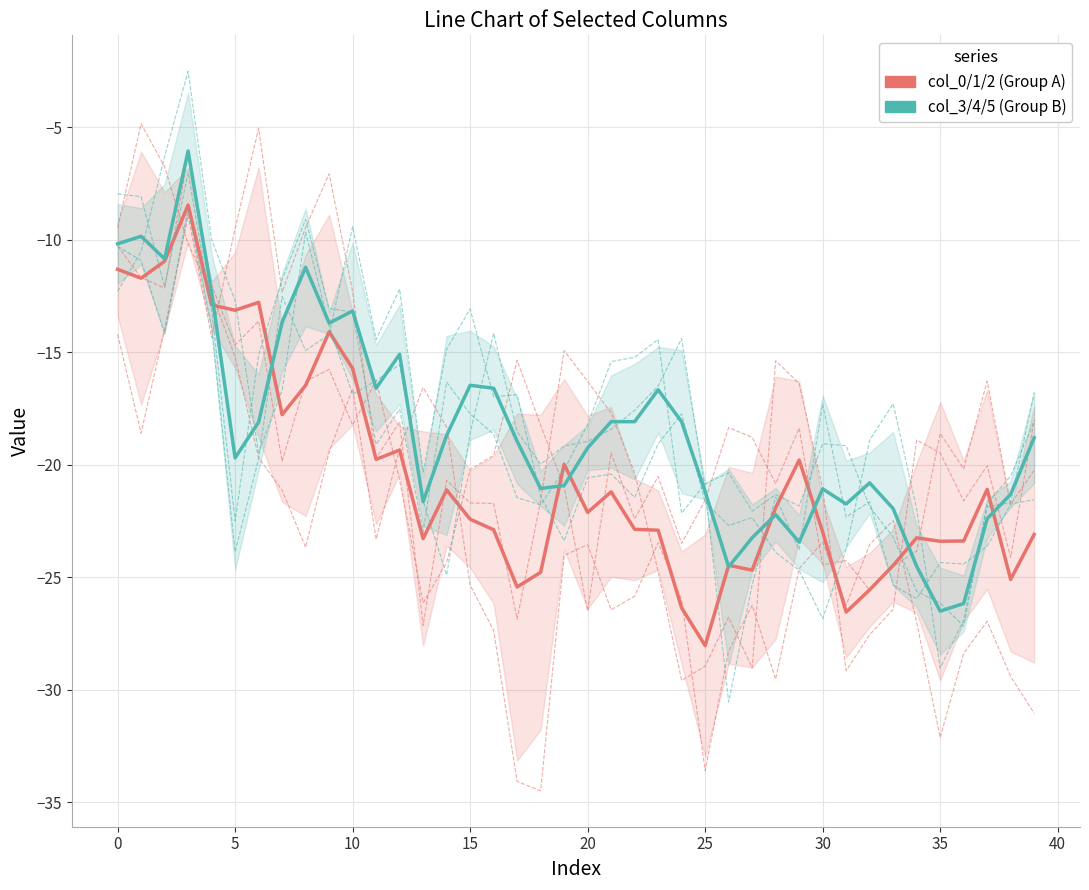

At which category does group_B_col_3 reach its first local peak?

10